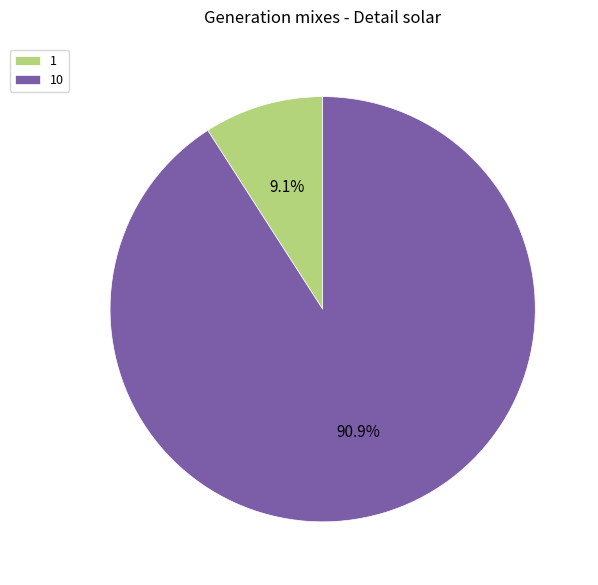

Rank the categories by value from highest to lowest.

10, 1